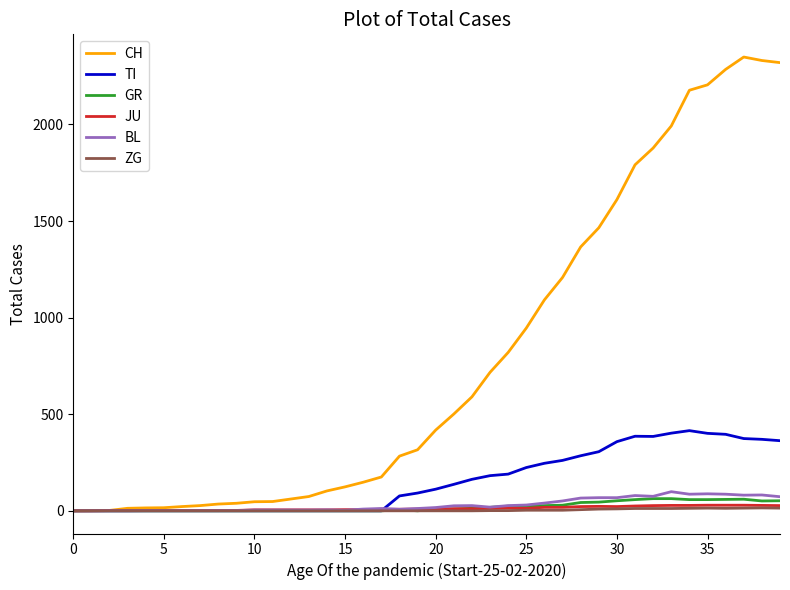

Which series has the largest range (max minus min)?

CH